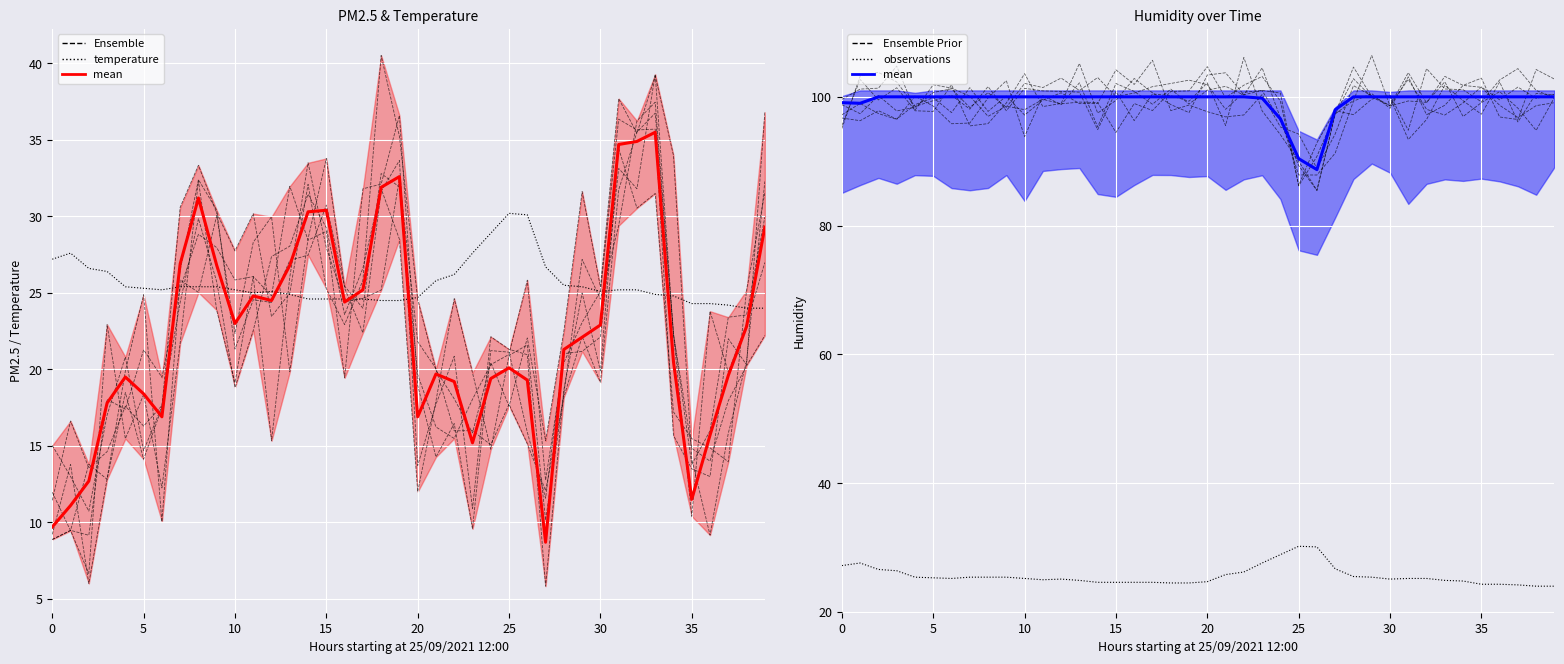

Reading left to right, extract all data points from this chart.

Ensemble: 11.4	16.6	13.5	14.6	17.6	16.3	17.6	26.5	32.4	30.4	21.3	24.5	24.4	27.1	27.5	30.7	25.4	24.0	32.8	31.9	19.7	16.2	15.5	18.0	20.3	21.0	25.8	12.8	20.4	23.1	25.1	36.4	35.6	35.7	15.7	13.5	13.0	22.0	20.3	36.8
temperature: 27.2	27.6	26.6	26.4	25.4	25.3	25.2	25.4	25.4	25.4	25.2	25.0	25.1	24.9	24.6	24.6	24.6	24.6	24.5	24.5	24.7	25.8	26.2	27.6	28.9	30.2	30.1	26.7	25.5	25.4	25.1	25.2	25.2	24.9	24.8	24.3	24.3	24.2	24.0	24.0
mean: 99.1	99.0	100.0	100.0	100.0	100.0	100.0	100.0	100.0	100.0	100.0	100.0	100.0	100.0	100.0	100.0	100.0	100.0	100.0	100.0	100.0	100.0	100.0	99.8	96.6	90.4	88.7	98.0	100.0	100.0	100.0	100.0	100.0	100.0	100.0	100.0	100.0	100.0	100.0	100.0
Ensemble Prior: 98.8	97.4	100.2	97.8	98.4	100.7	101.3	98.3	100.6	98.4	102.1	101.4	102.9	101.0	103.0	100.0	100.6	101.6	102.1	102.6	101.9	98.1	100.7	101.0	100.6	86.2	90.8	97.4	99.4	106.4	98.6	99.4	99.1	102.3	96.9	99.1	100.8	98.2	94.8	99.9
observations: 27.2	27.6	26.6	26.4	25.4	25.3	25.2	25.4	25.4	25.4	25.2	25.0	25.1	24.9	24.6	24.6	24.6	24.6	24.5	24.5	24.7	25.8	26.2	27.6	28.9	30.2	30.1	26.7	25.5	25.4	25.1	25.2	25.2	24.9	24.8	24.3	24.3	24.2	24.0	24.0